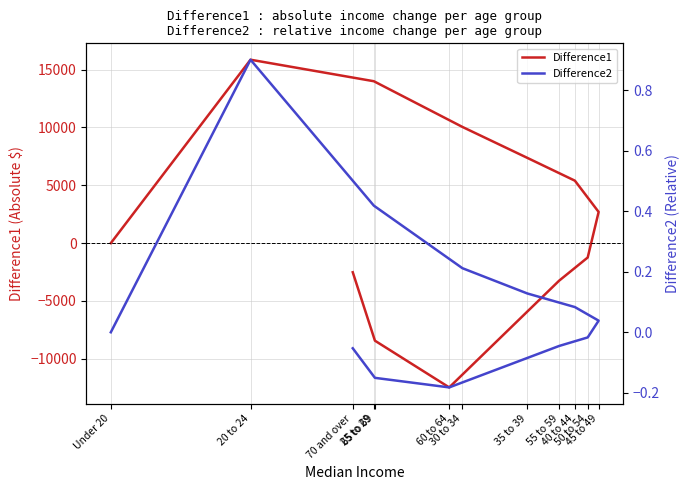

What is the maximum value shown in the chart?

15858.0